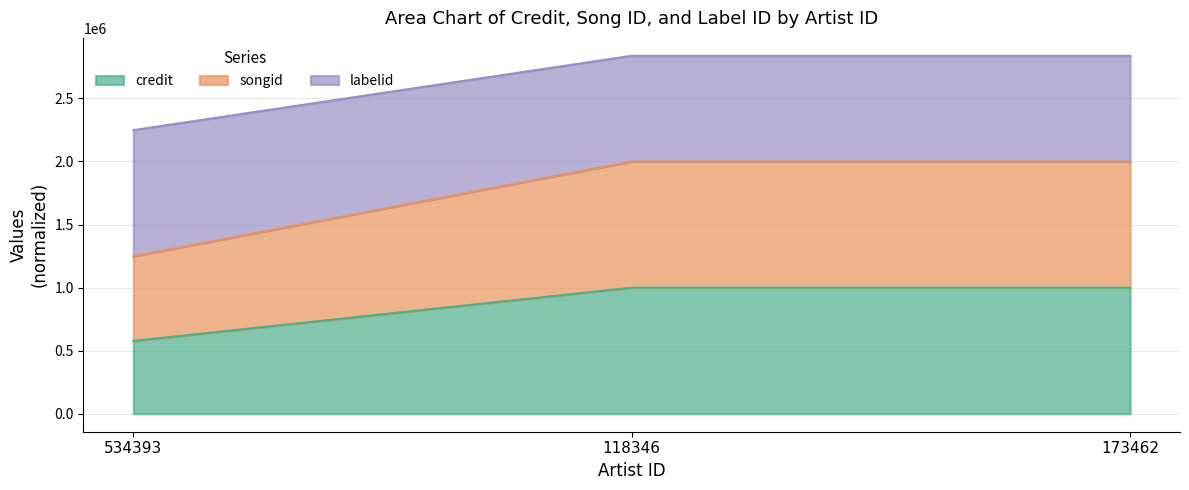

What are all the series names shown in the legend?

credit, songid, labelid